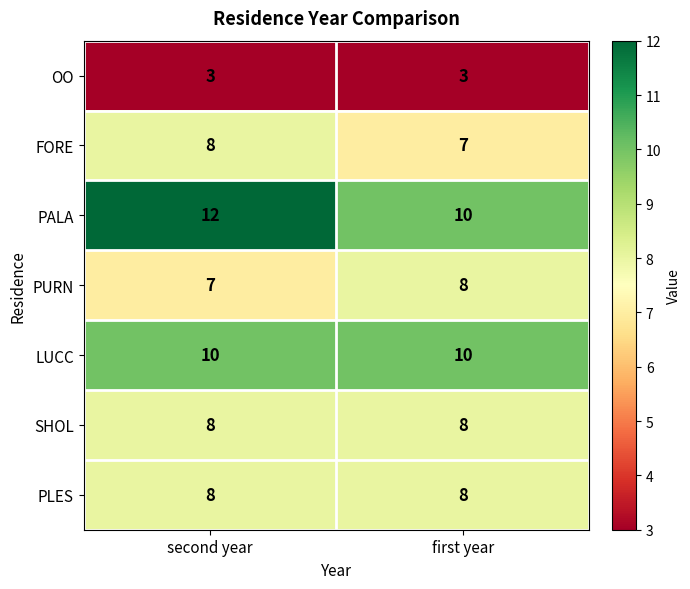

What is the maximum value shown in the chart?

12